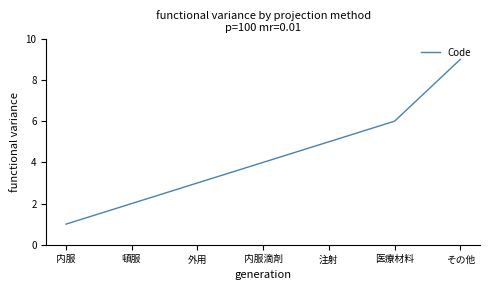

What is the change in value from 内服 to 頓服?

+1